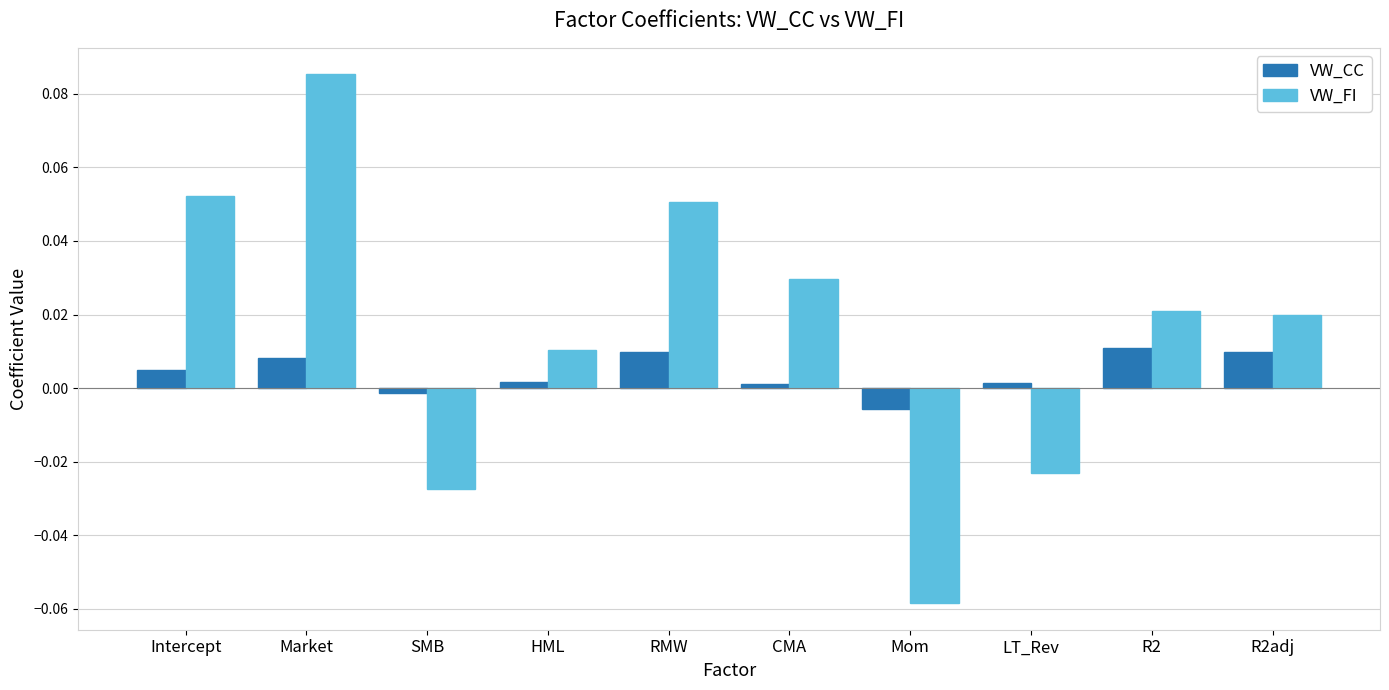

Rank the series by their average value, from highest to lowest.

VW_FI, VW_CC